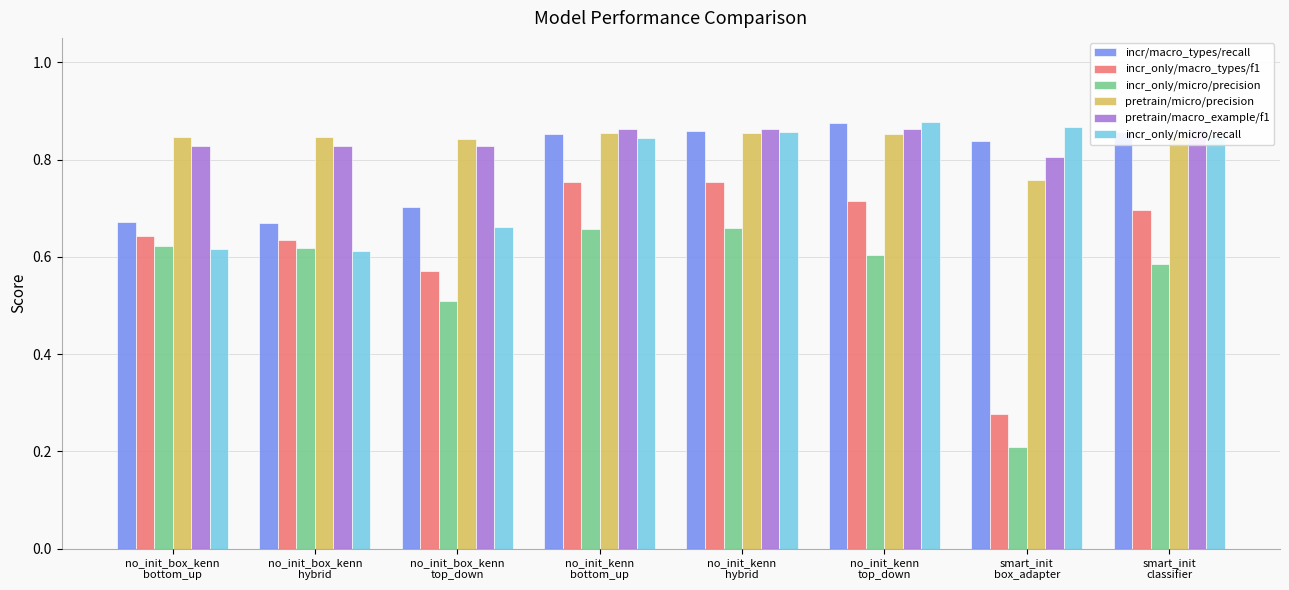

Count the pretrain/macro_example/f1 values in the range 0 to 1.

8